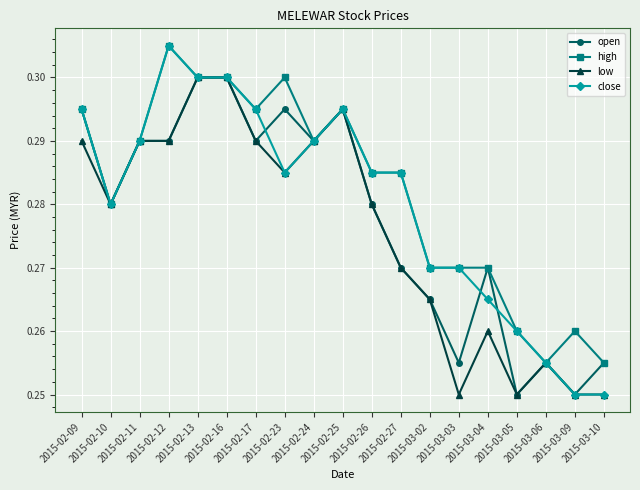

What is the total value across all series at 2015-03-06?

1.0